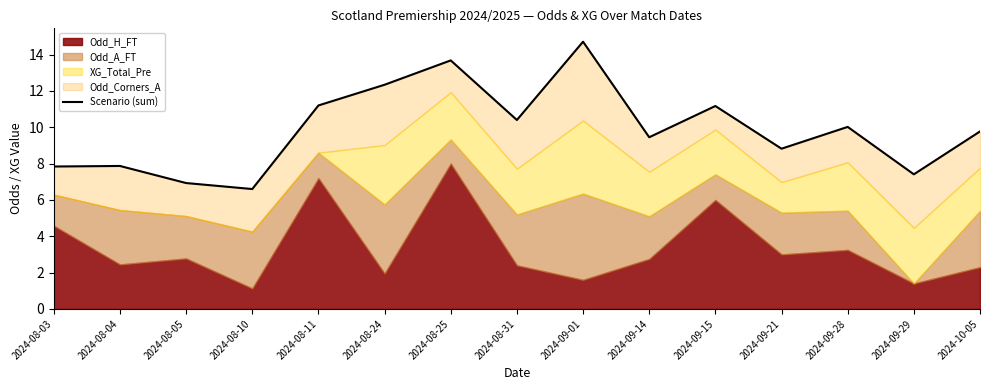

At which label is the value closest to 10?

2024-09-28